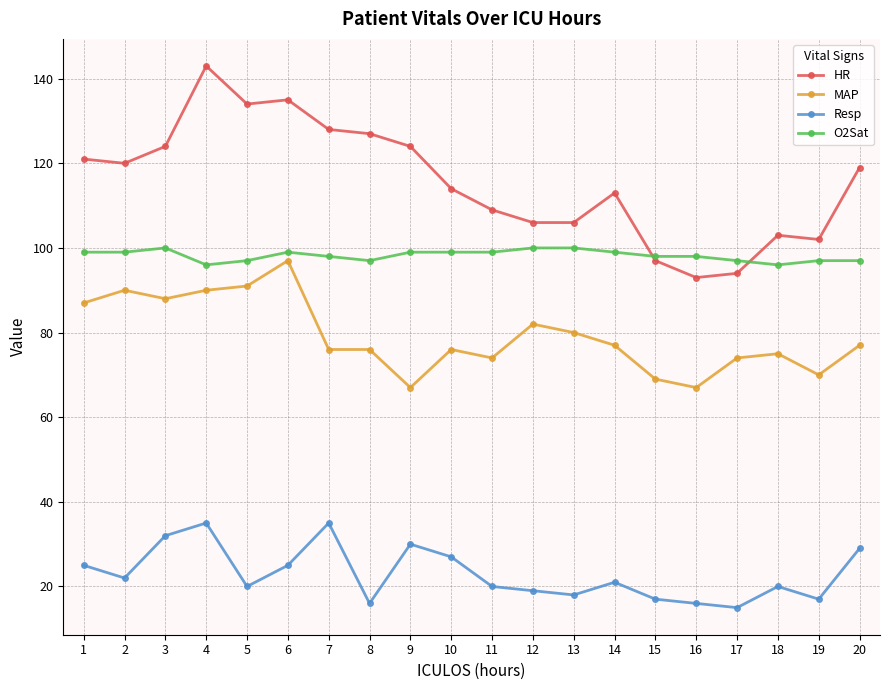

Reading left to right, what are all the values shown in this chart?

HR: 121	120	124	143	134	135	128	127	124	114	109	106	106	113	97	93	94	103	102	119
MAP: 87	90	88	90	91	97	76	76	67	76	74	82	80	77	69	67	74	75	70	77
Resp: 25	22	32	35	20	25	35	16	30	27	20	19	18	21	17	16	15	20	17	29
O2Sat: 99	99	100	96	97	99	98	97	99	99	99	100	100	99	98	98	97	96	97	97